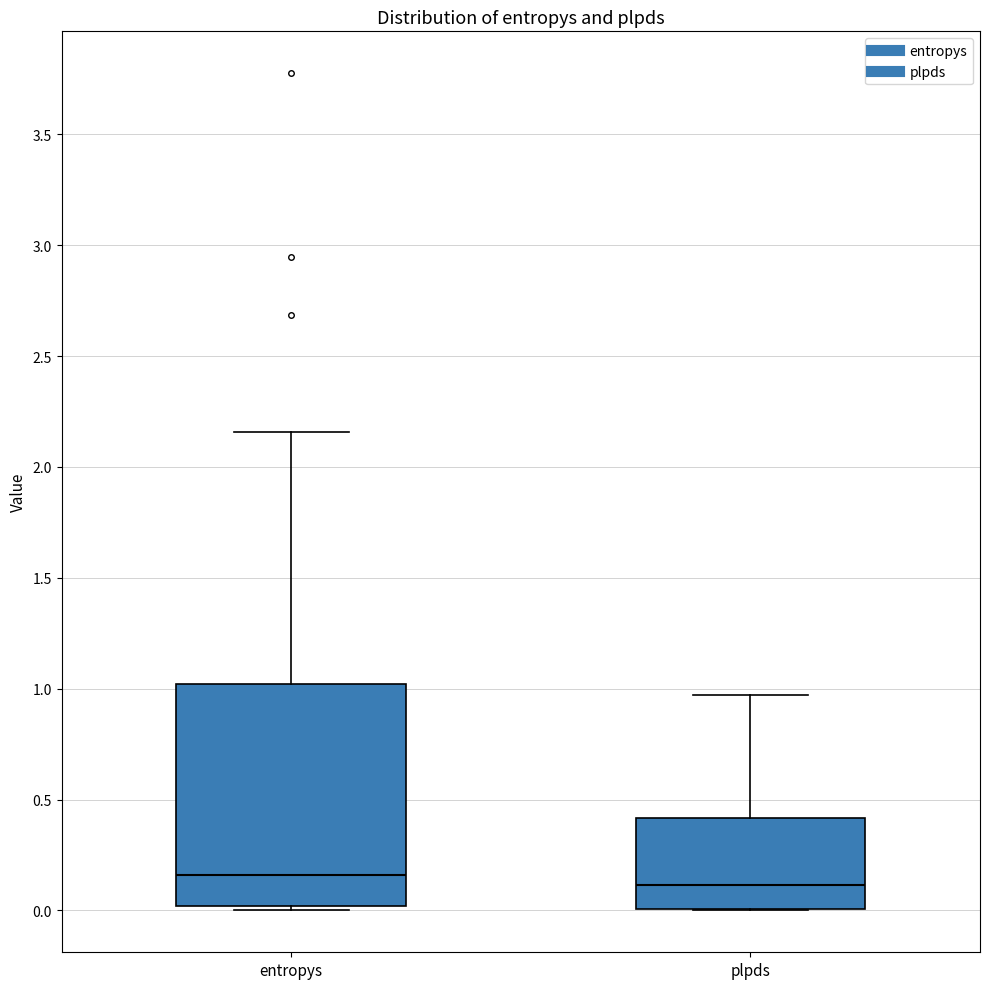

Reading left to right, read every box against the y-axis: the position of its median line, the range the box covers, and the ends of its whiskers. The values are not printed on the chart, so give them approximately, as read against the axis.

entropys: median 0.15, box 0.00 to 1.00, whiskers 0.00 (just below the box's lower edge) to 2.15
plpds: median 0.10, box 0.00 to 0.40, whiskers 0.00 to 0.95